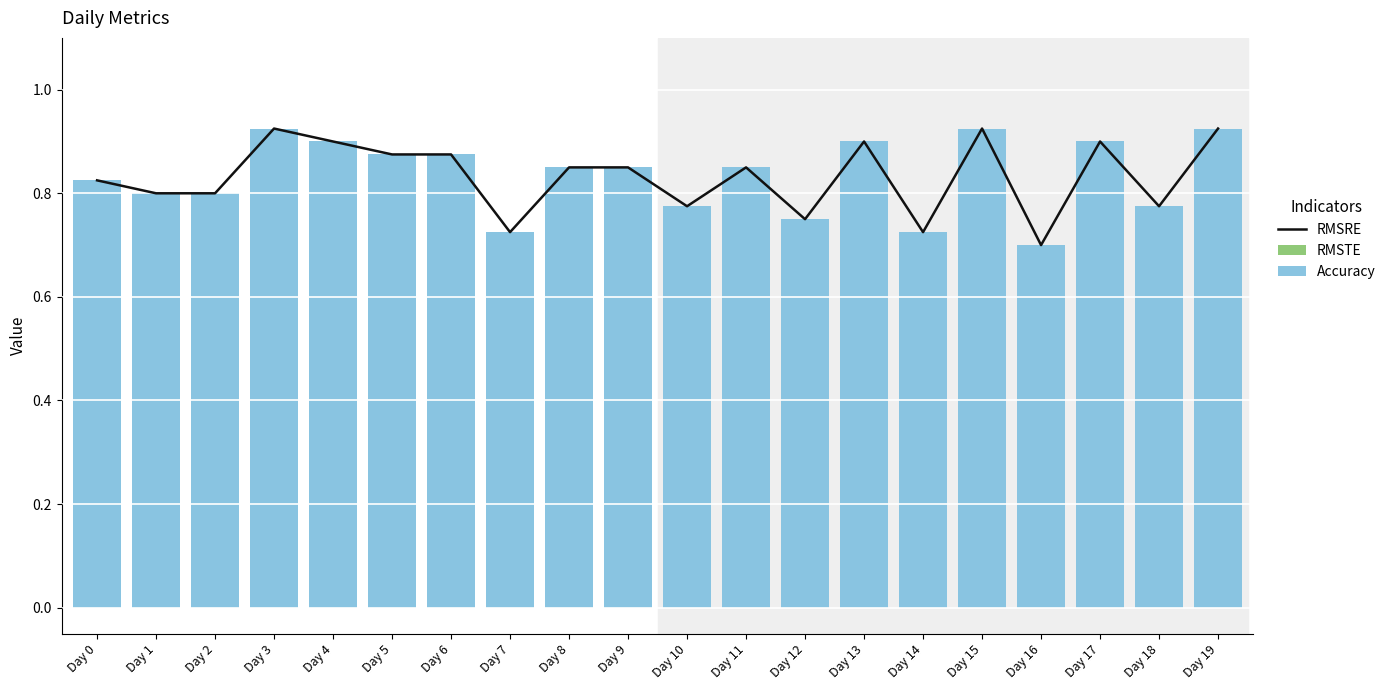

What is the lowest value of the RMSRE series?

0.7